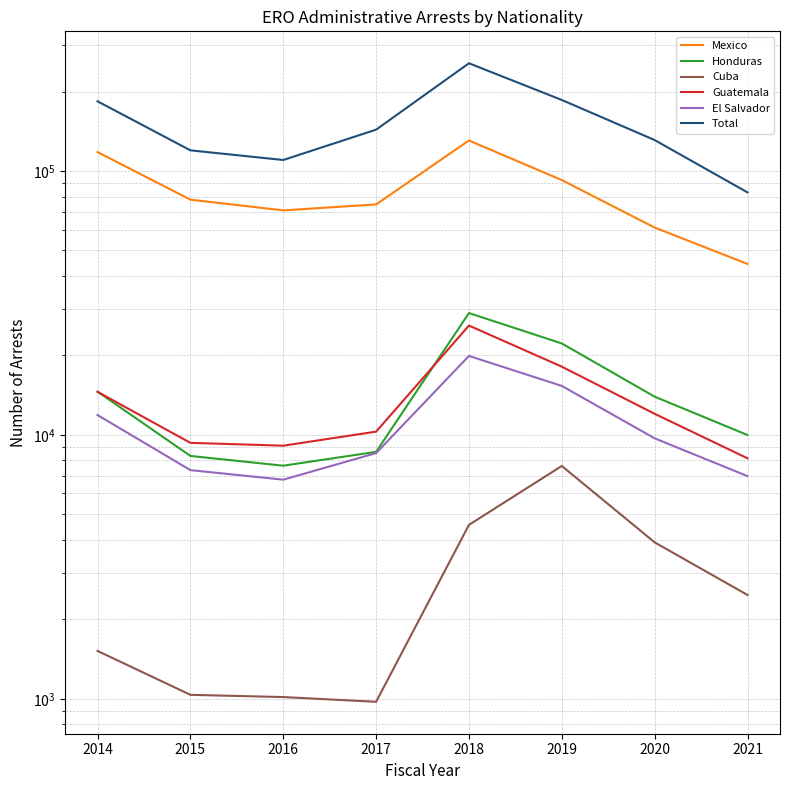

What is the greatest value displayed?

256085